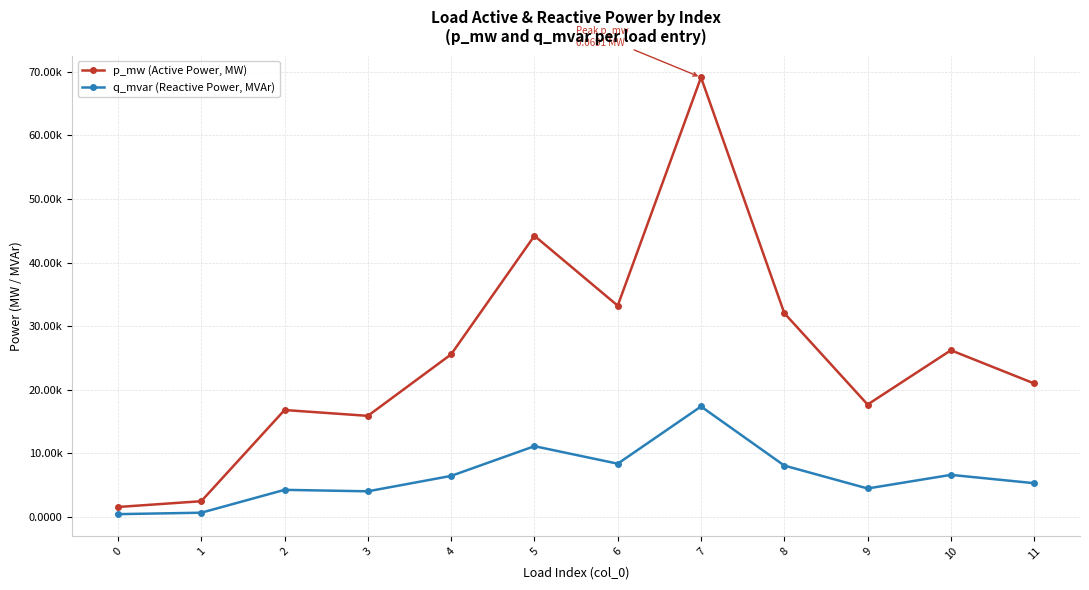

Reading left to right, list all the values displayed in this chart.

p_mw (Active Power, MW): 0=0.0	1=0.0	2=0.0	3=0.0	4=0.0	5=0.0	6=0.0	7=0.1	8=0.0	9=0.0	10=0.0	11=0.0
q_mvar (Reactive Power, MVAr): 0=0.0	1=0.0	2=0.0	3=0.0	4=0.0	5=0.0	6=0.0	7=0.0	8=0.0	9=0.0	10=0.0	11=0.0